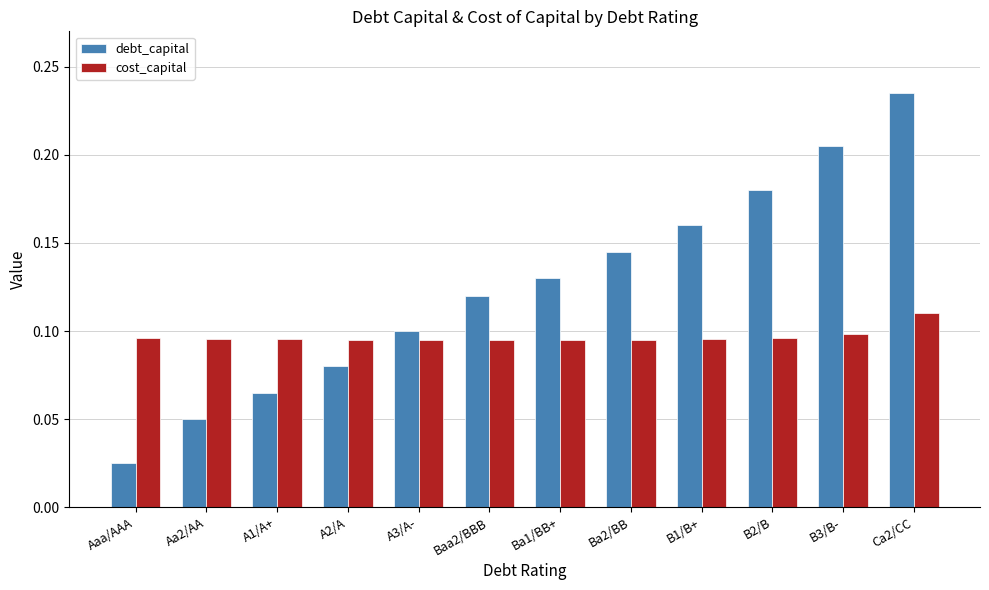

Count the cost_capital values in the range 0 to 1.

12